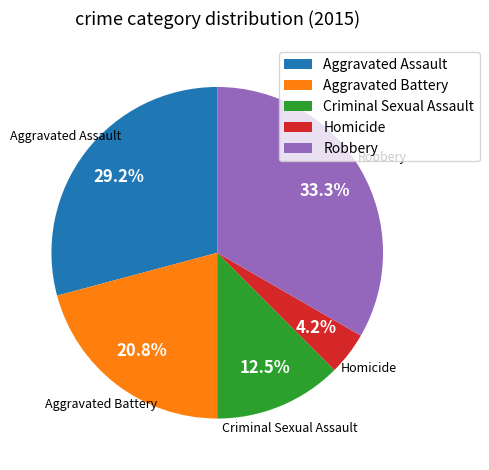

What percentage do Aggravated Assault and Aggravated Battery together represent?

50.0%